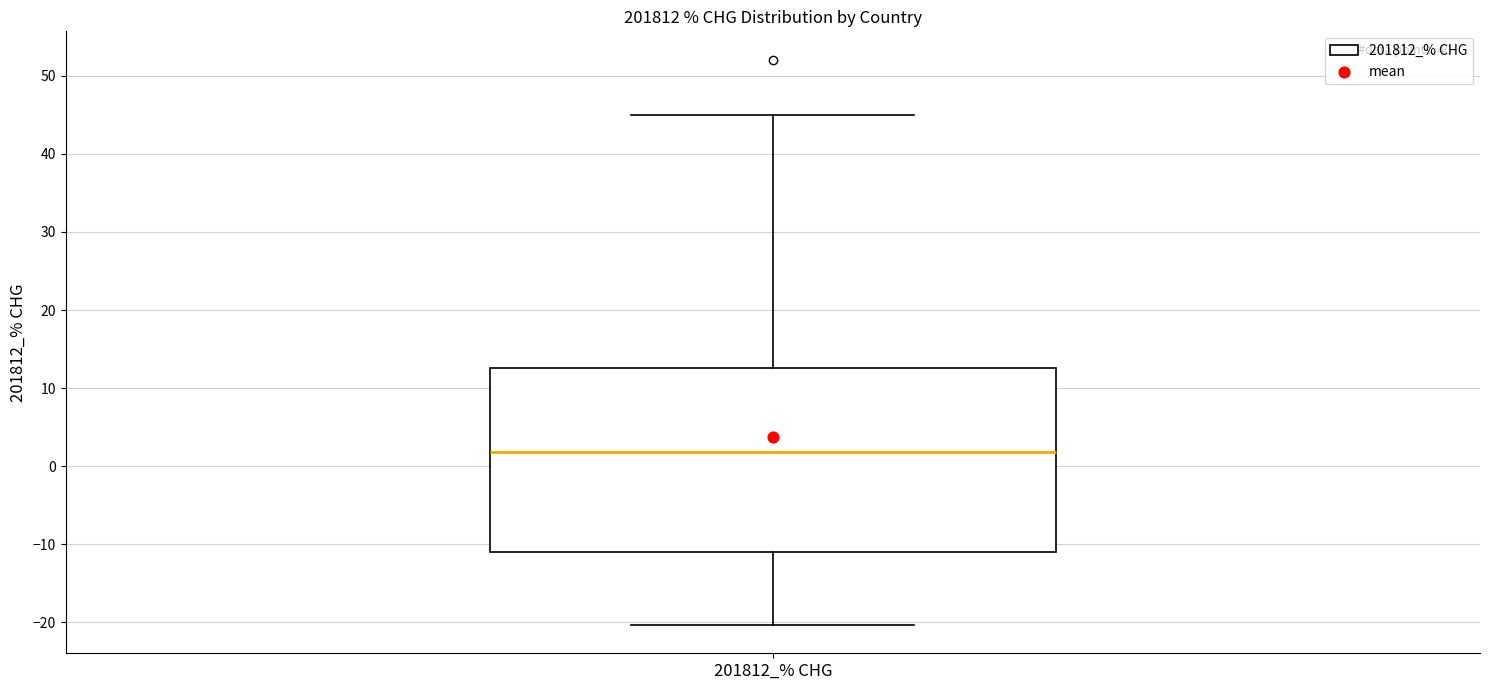

Transcribe this box plot: give where the median line is, the range the box spans, and where the two whiskers end, as read against the y-axis. The values are not printed on the chart, so give them approximately, as read against the axis.

median 2, box -11 to 13, whiskers -20 to 45